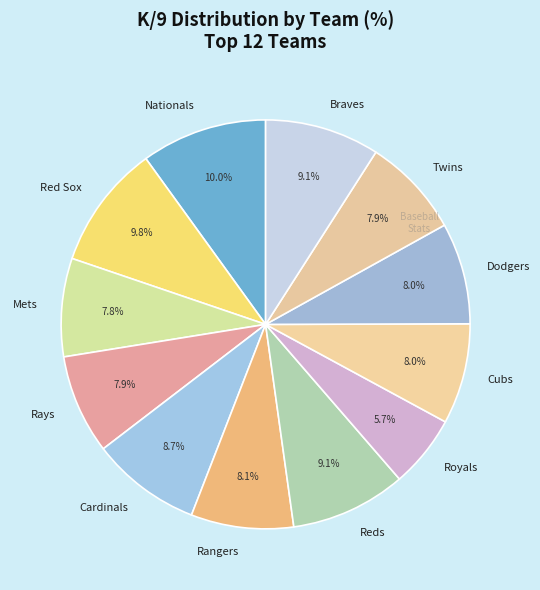

Does any single category account for the majority?

No